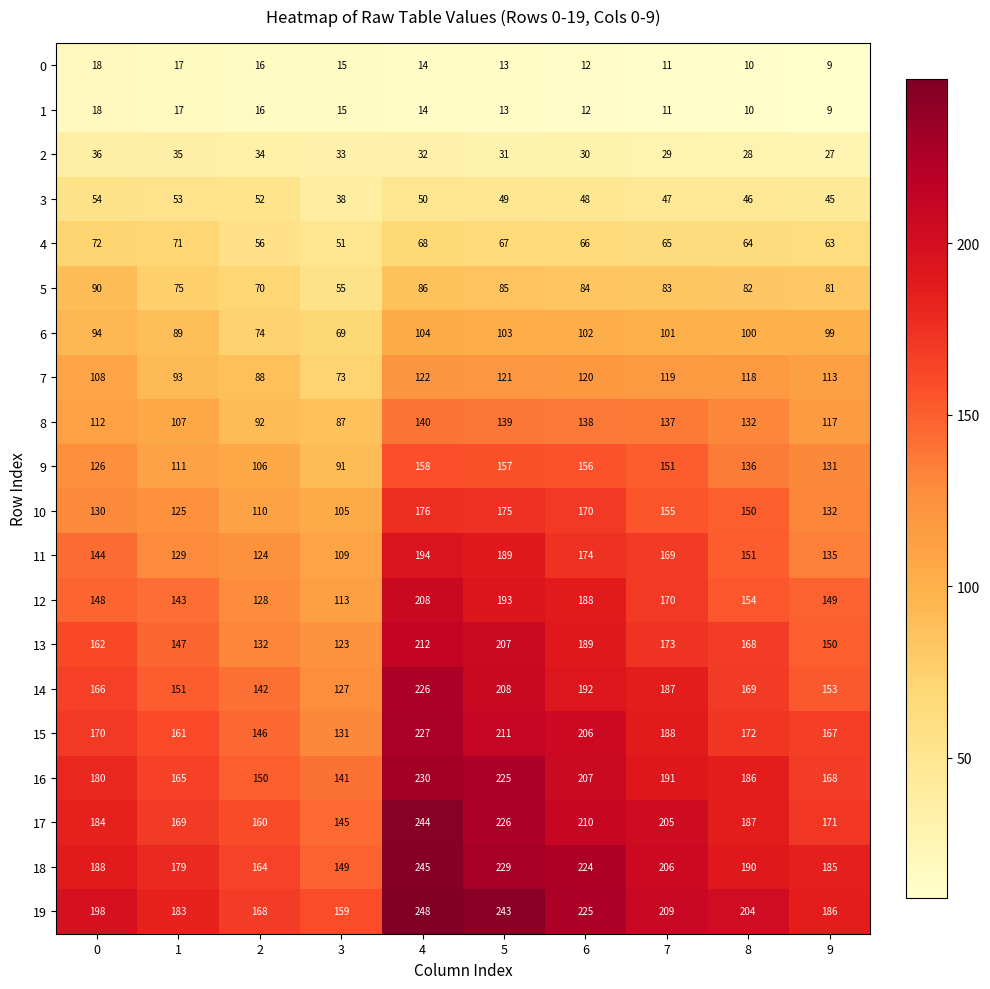

What is the difference between the highest and lowest values at 9?

177